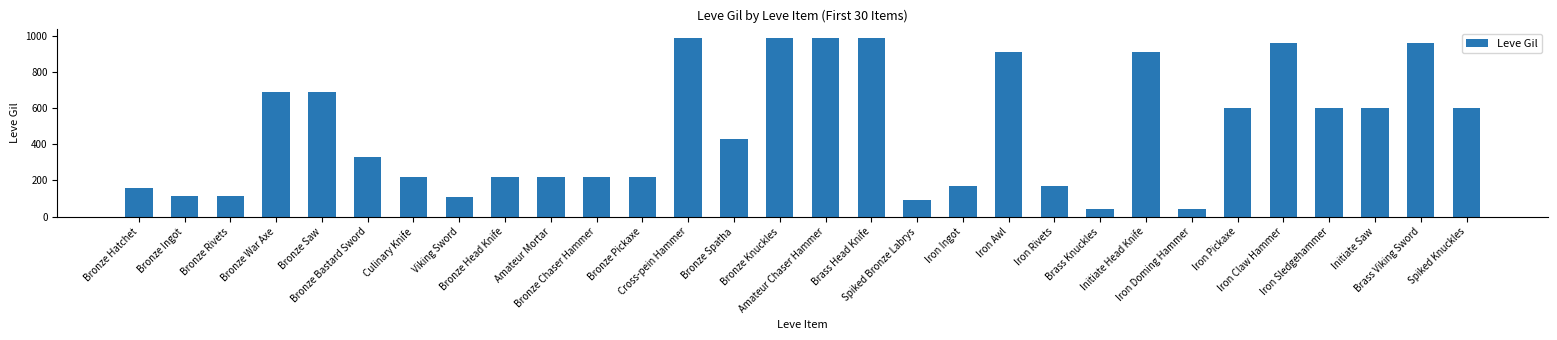

Approximately how many times larger is the value at Bronze Rivets compared to Iron Ingot?

0.7